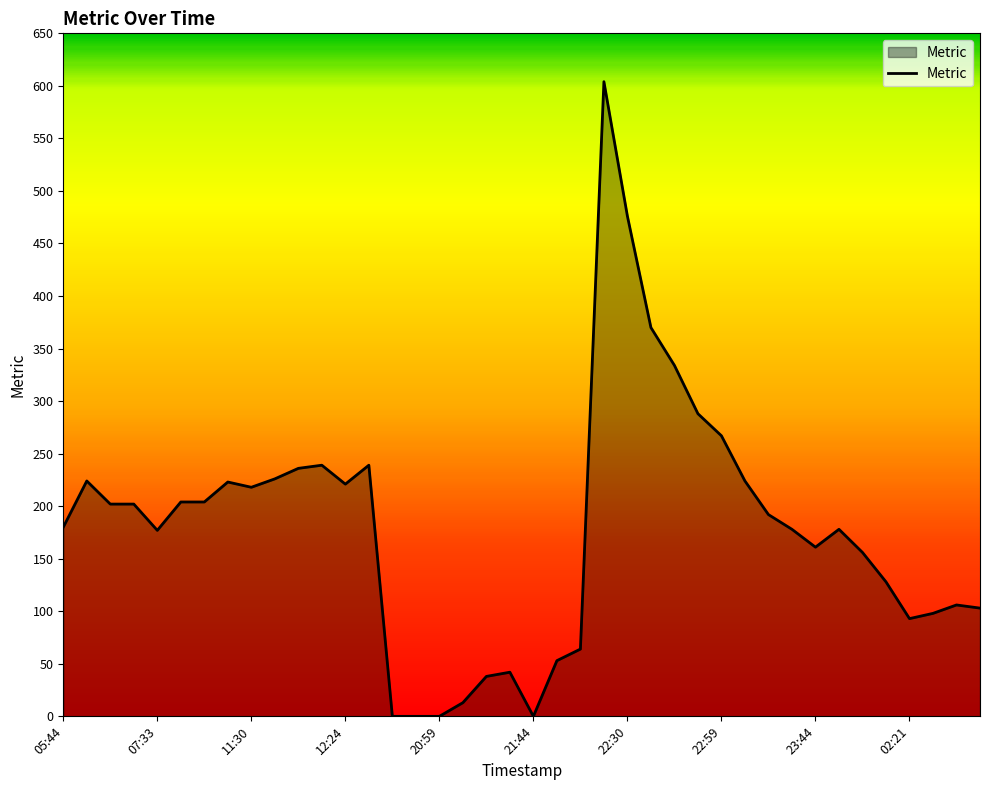

True or false: the data has more than 2 interior local peaks.

True